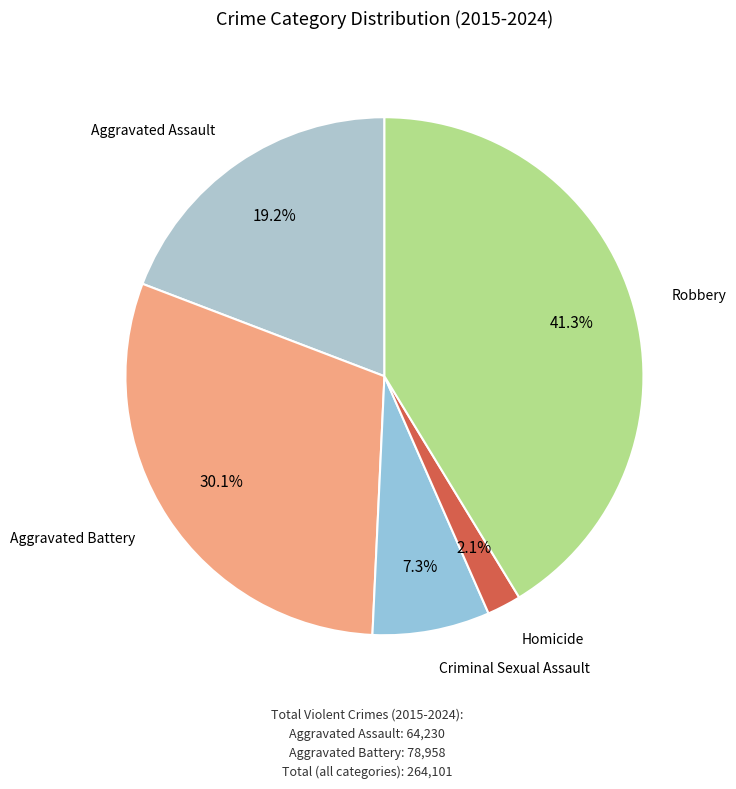

Count the number of slices in the pie.

5